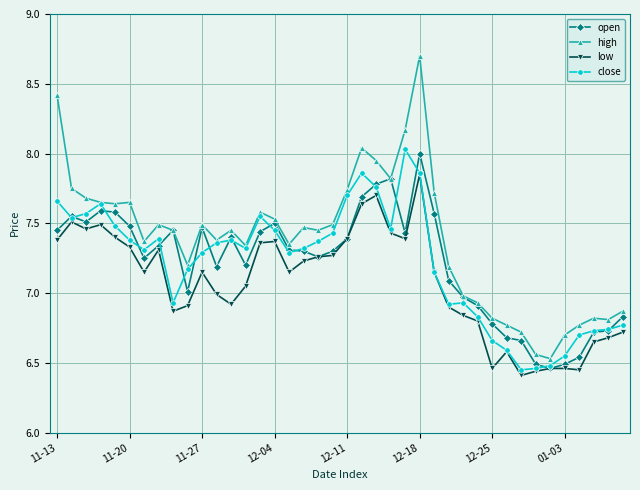

What is the maximum value shown in the chart?

8.7